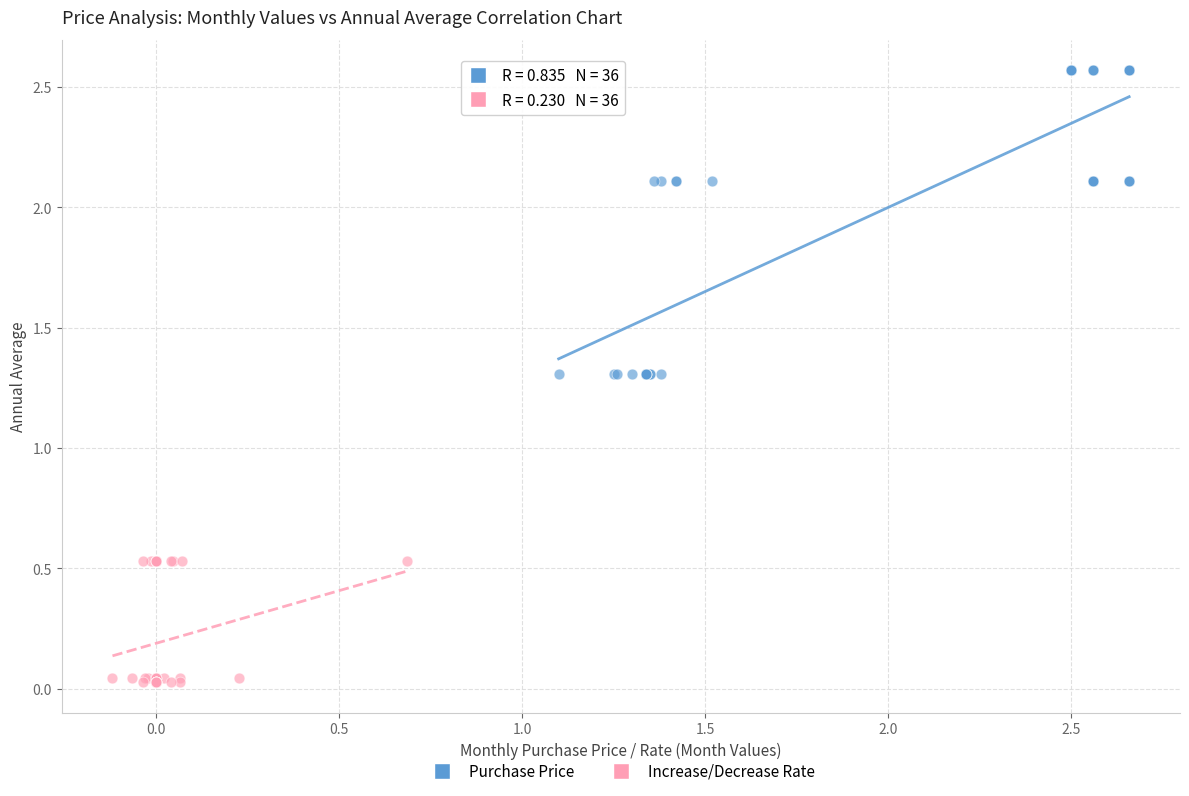

Which series reaches the maximum Y coordinate?

Purchase Price